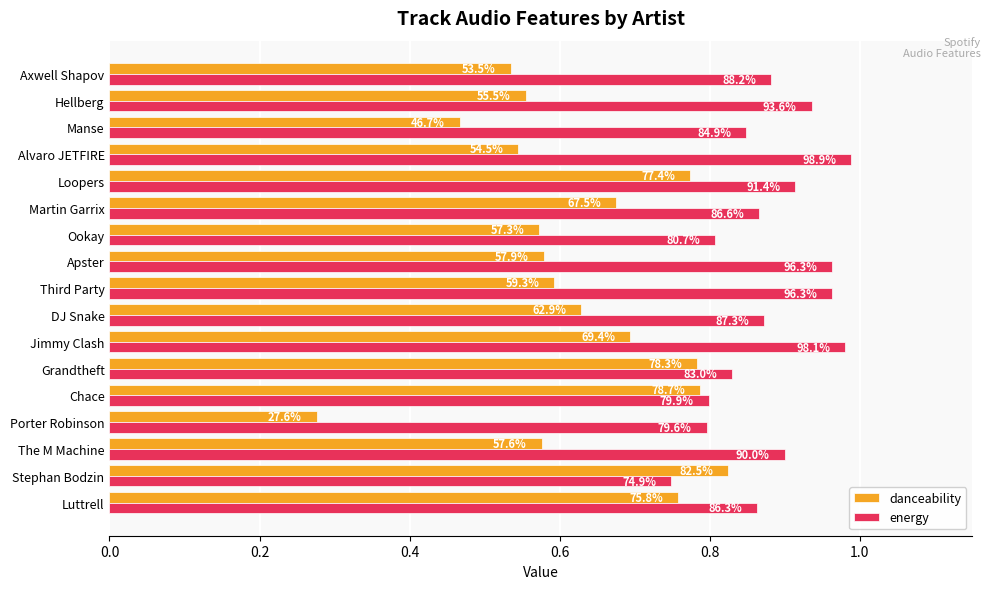

What are all the series names shown in the legend?

danceability, energy